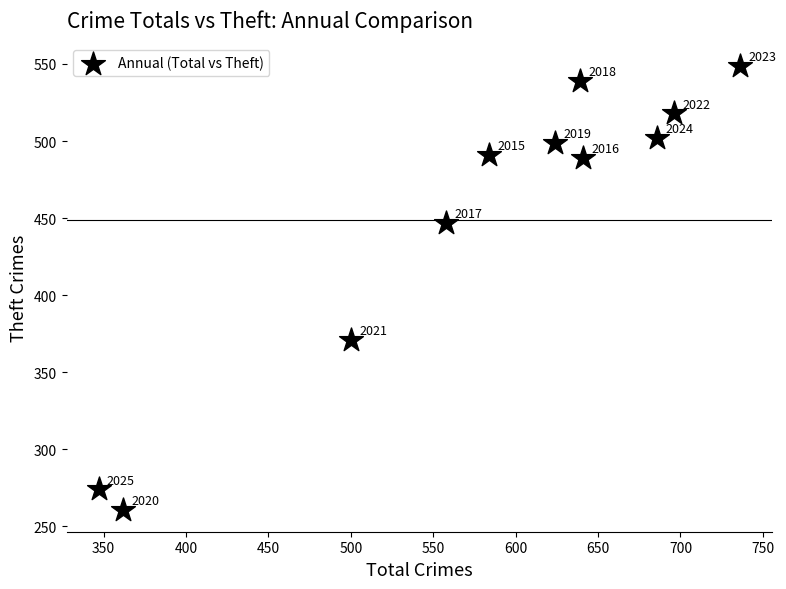

What is the average Y value?

449